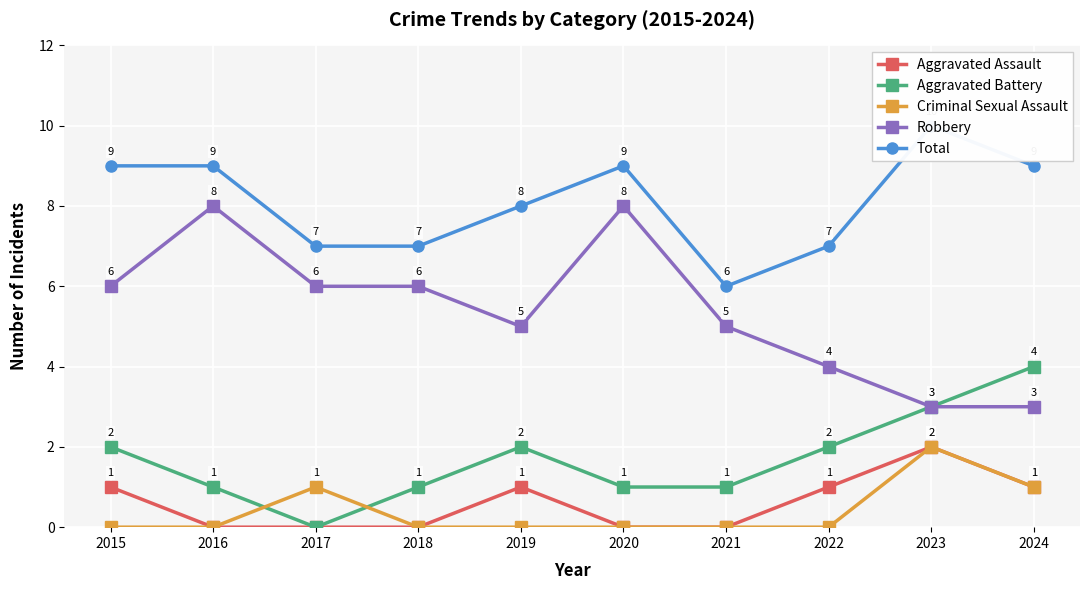

The value of Aggravated Battery at 2022 is 2. True or false?

True